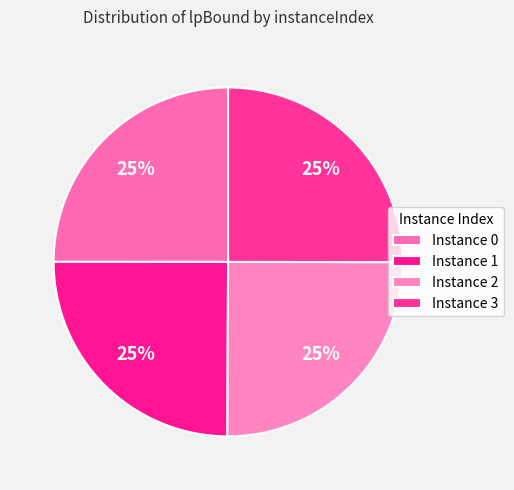

How many slices are in this pie chart?

4